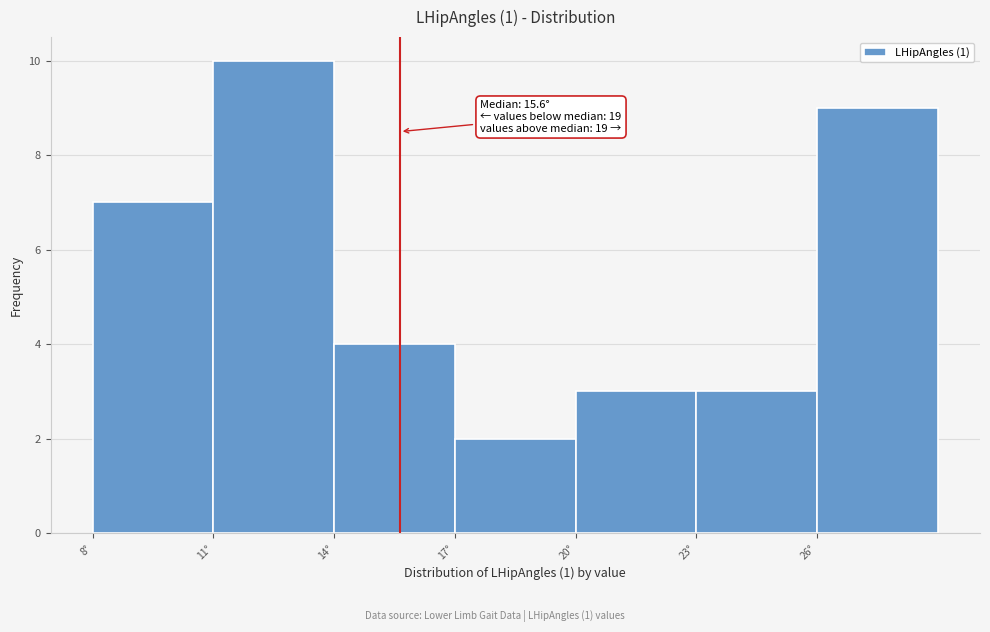

Over which range of the x-axis is the bar tallest?

11 to 14